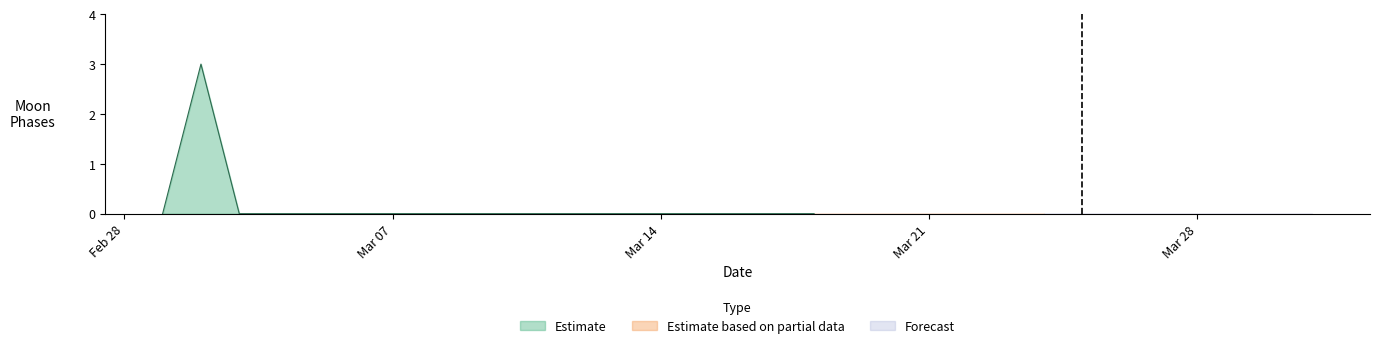

True or false: Forecast has more than 0 points higher than both neighbors.

False